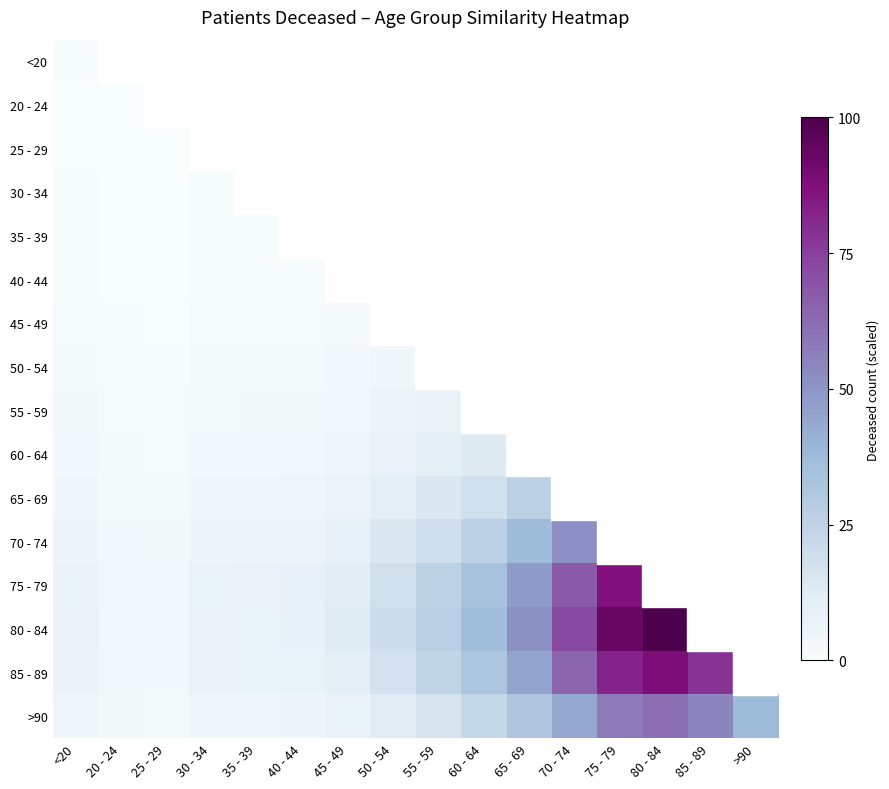

At which label does 25 - 29 reach its peak?

<20